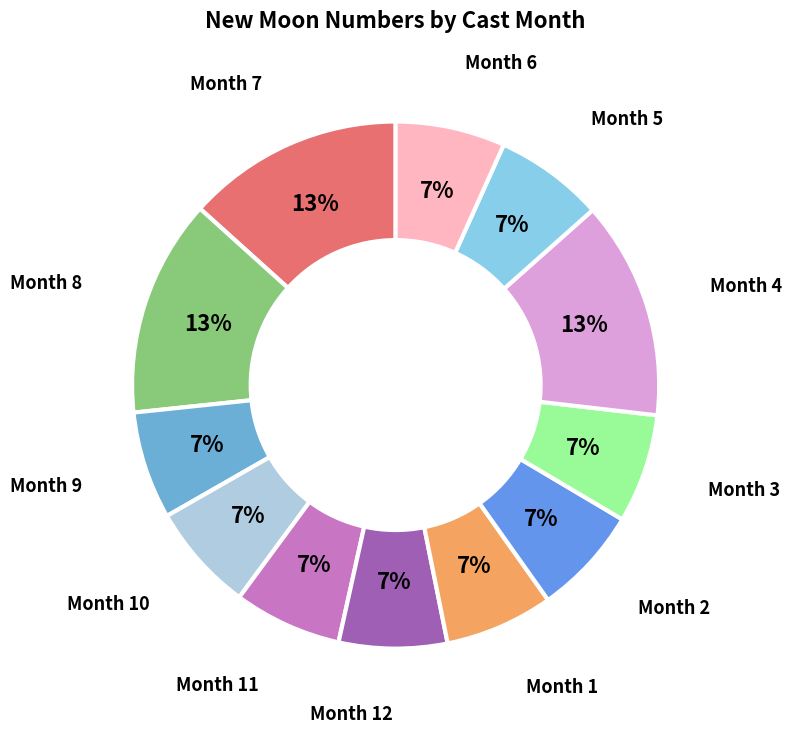

Is it true that Month 11 is 1% of the pie?

False